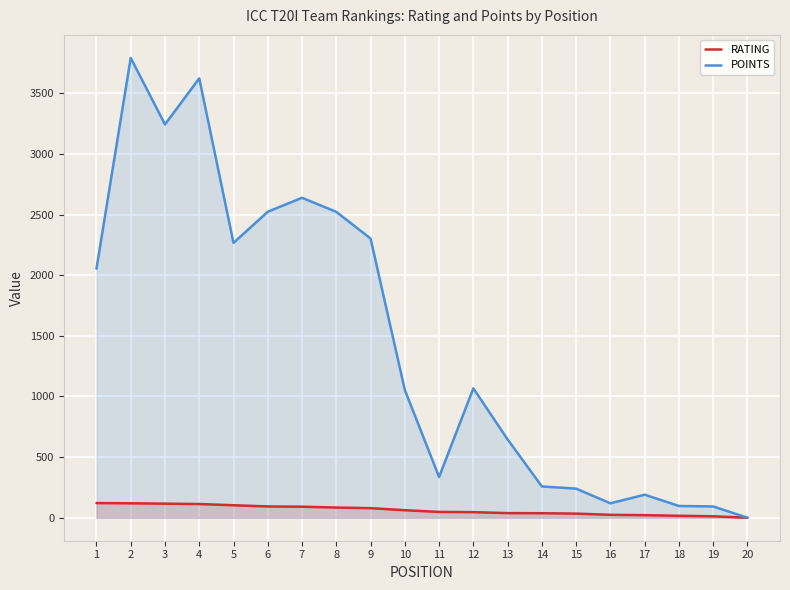

At which label is RATING closest to 60?

10